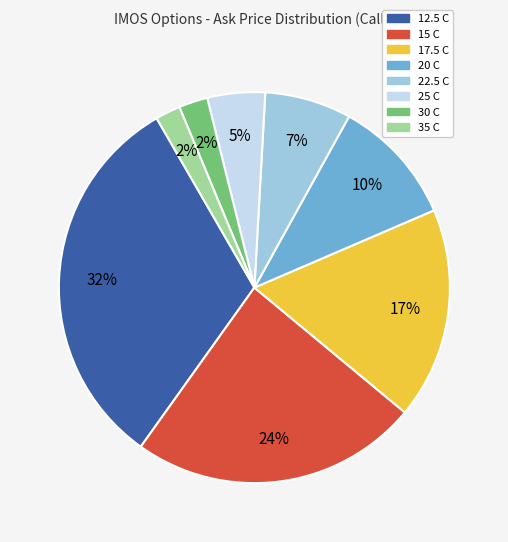

To the nearest percent, what is the difference between the largest and smallest slice percentages?

30%